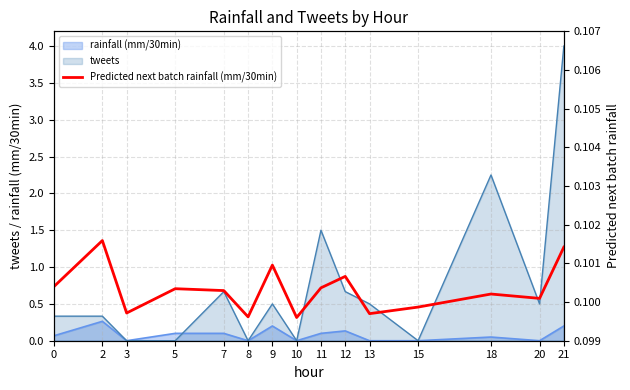

Reading left to right, what are all the values shown in this chart?

0.1	0.1	0.1	0.1	0.1	0.1	0.1	0.1	0.1	0.1	0.1	0.1	0.1	0.1	0.1